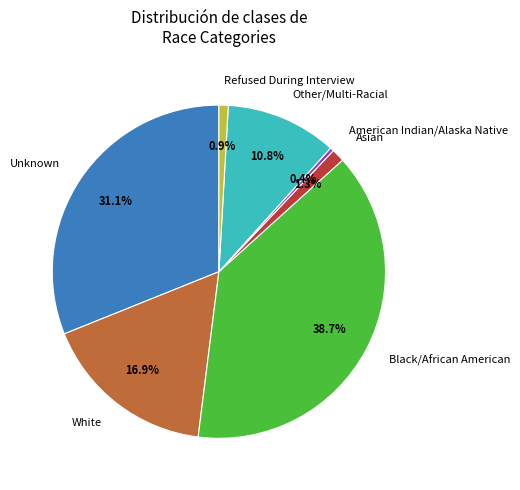

The Asian slice represents 11% of the pie. True or false?

False